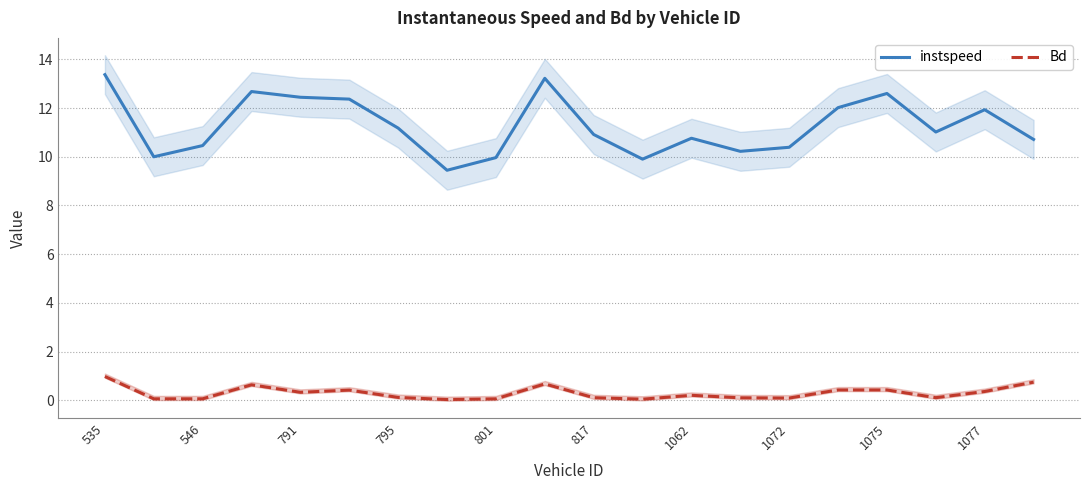

How many interior local valleys does the Bd series have?

6